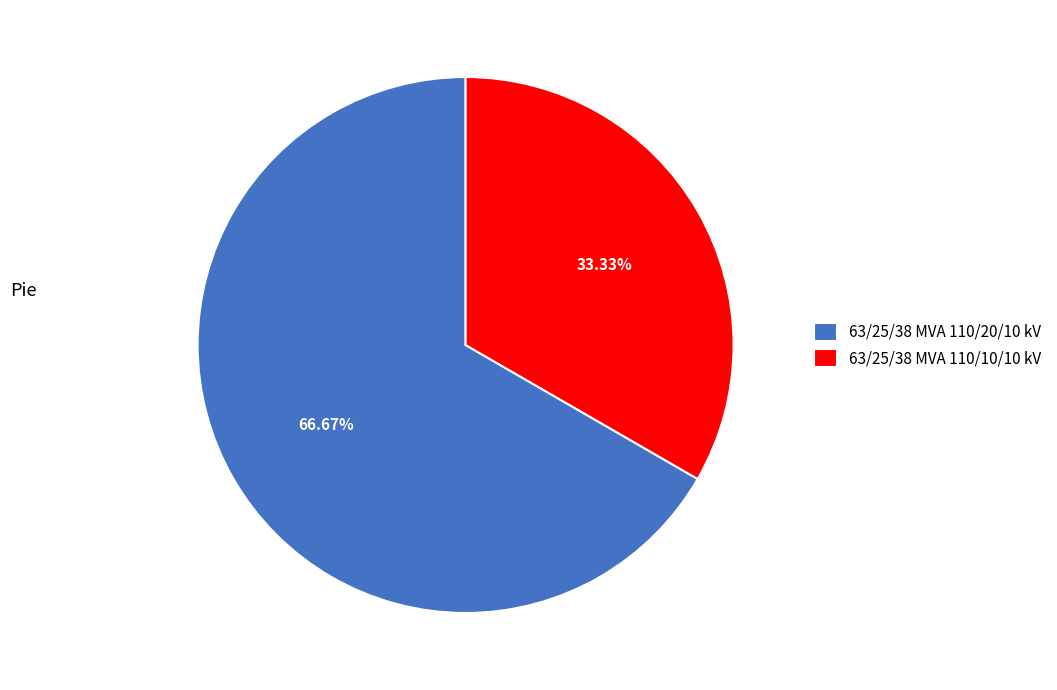

What is the ratio of the value at 63/25/38 MVA 110/10/10 kV to the value at 63/25/38 MVA 110/20/10 kV?

0.5